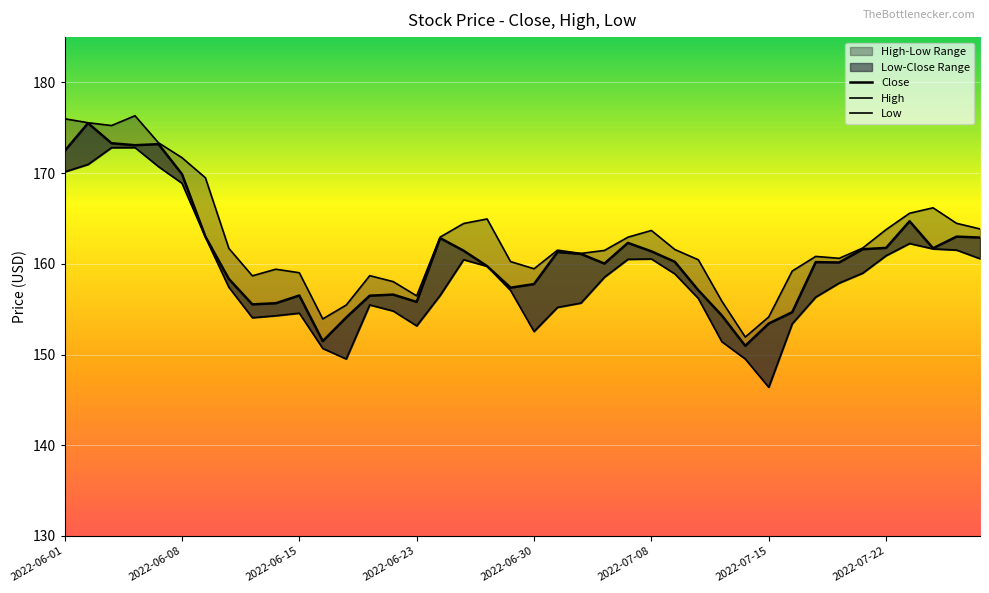

True or false: Low has more than 0 interior local peaks.

True